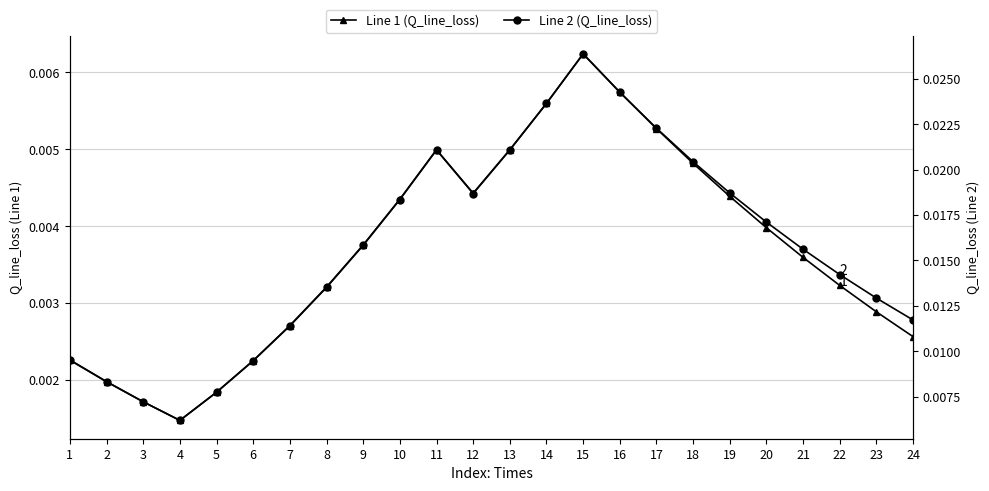

True or false: Line 1 (Q_line_loss) has a value of 0.0 at 1.

True